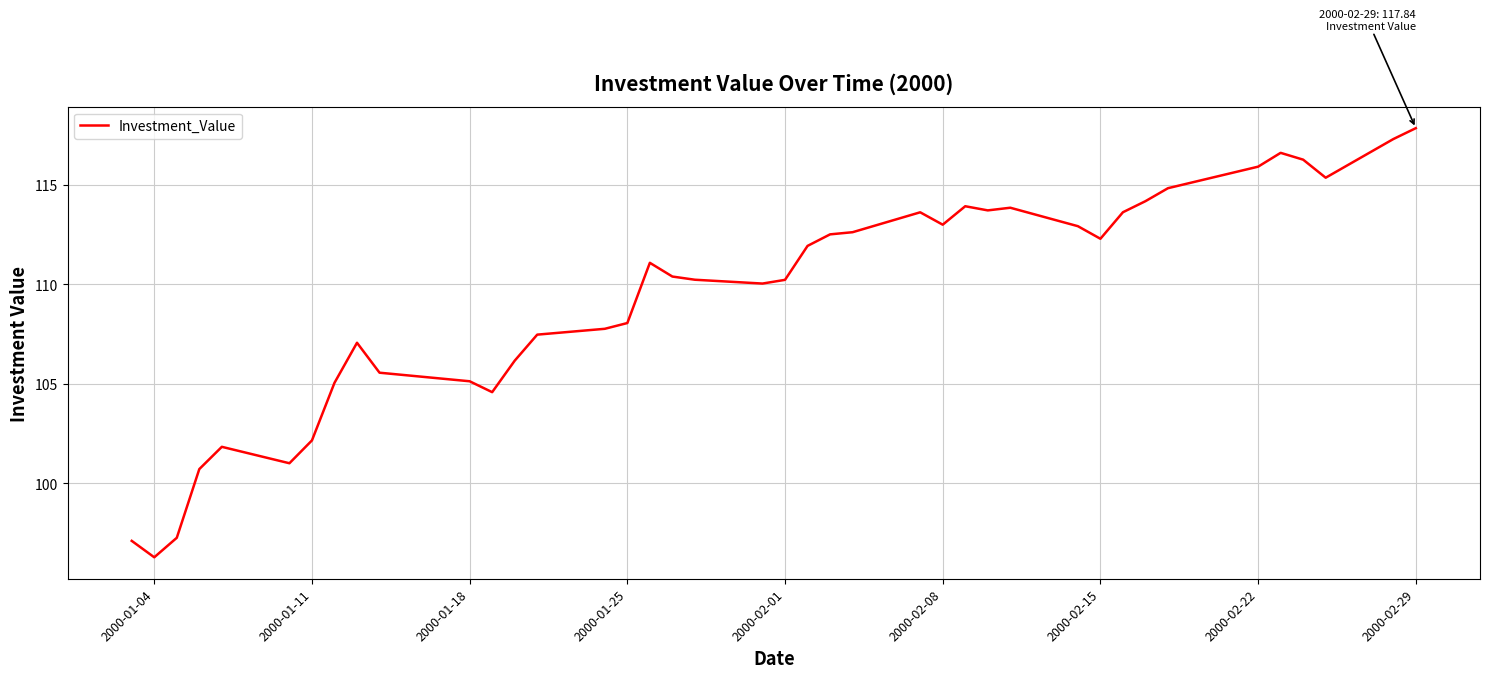

What is the smallest value displayed?

96.3